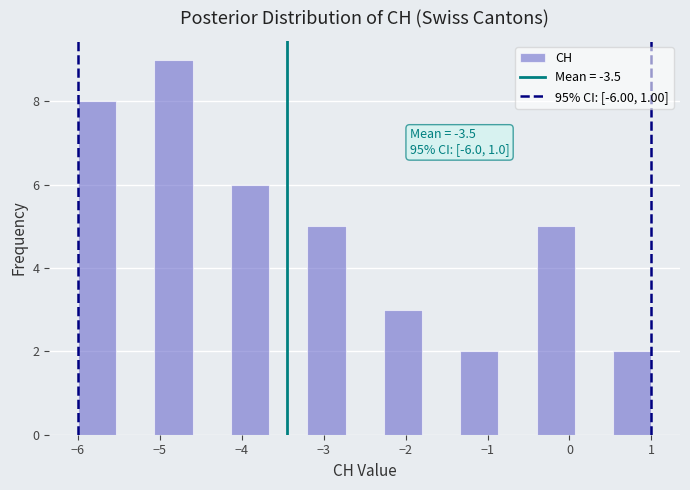

Over which range of the x-axis is the bar tallest?

-5.1 to -4.6